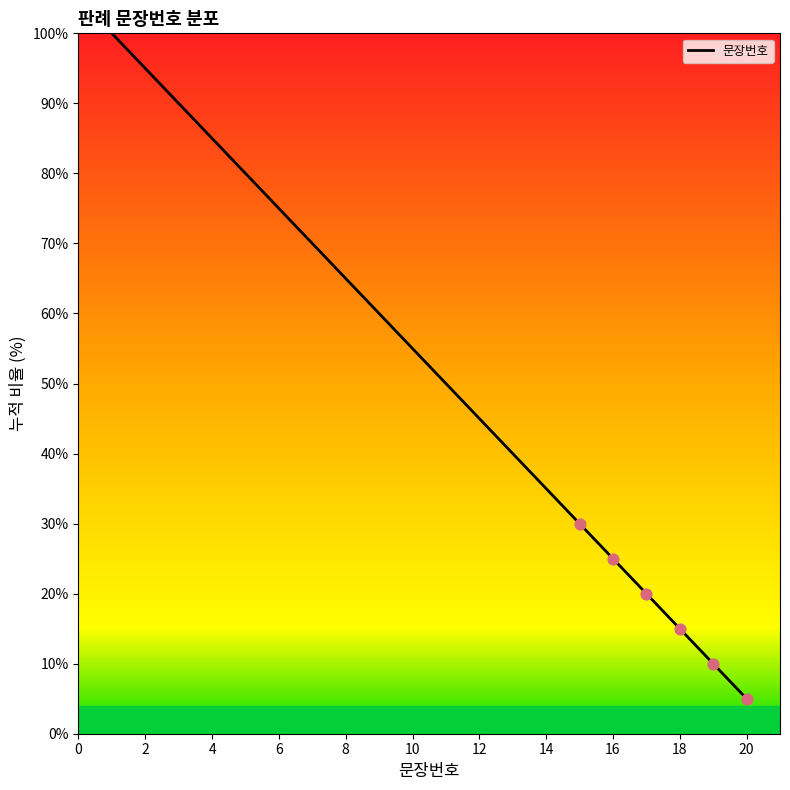

What is the minimum value shown in the chart?

5.0